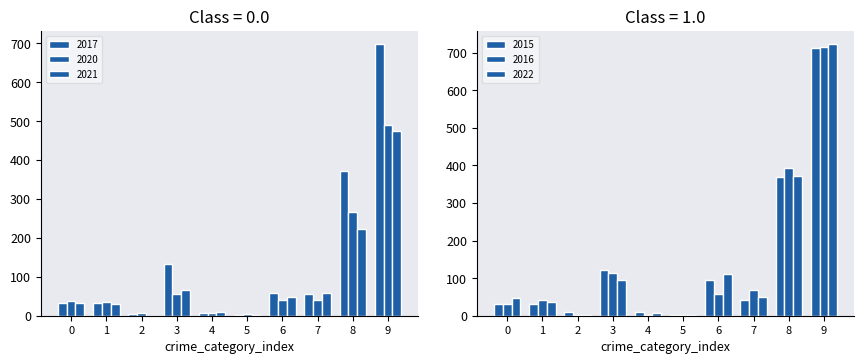

Reading right to left, extract all data points from this chart.

2017: 9=697	8=372	7=55	6=59	5=2	4=7	3=133	2=5	1=32	0=32
2020: 9=491	8=266	7=40	6=40	5=4	4=6	3=55	2=6	1=35	0=39
2021: 9=474	8=224	7=59	6=49	5=2	4=10	3=67	2=0	1=31	0=32
2015: 9=713	8=369	7=41	6=96	5=3	4=9	3=123	2=9	1=31	0=32
2016: 9=714	8=394	7=69	6=59	5=2	4=3	3=113	2=1	1=41	0=32
2022: 9=722	8=372	7=50	6=110	5=2	4=7	3=95	2=2	1=36	0=48